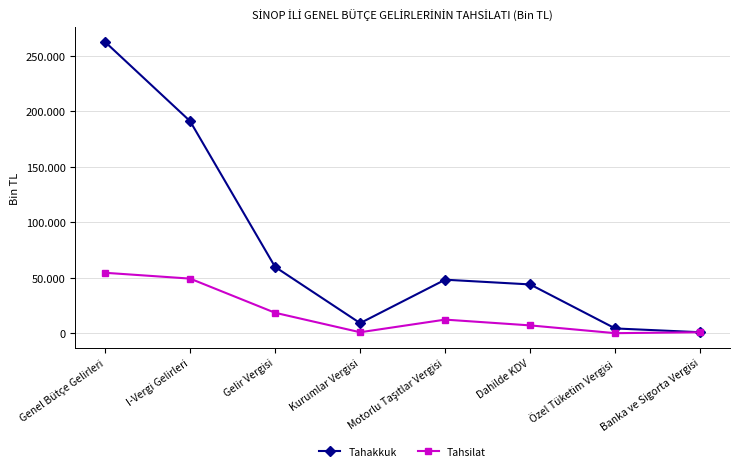

Which series has the widest spread of values?

Tahakkuk